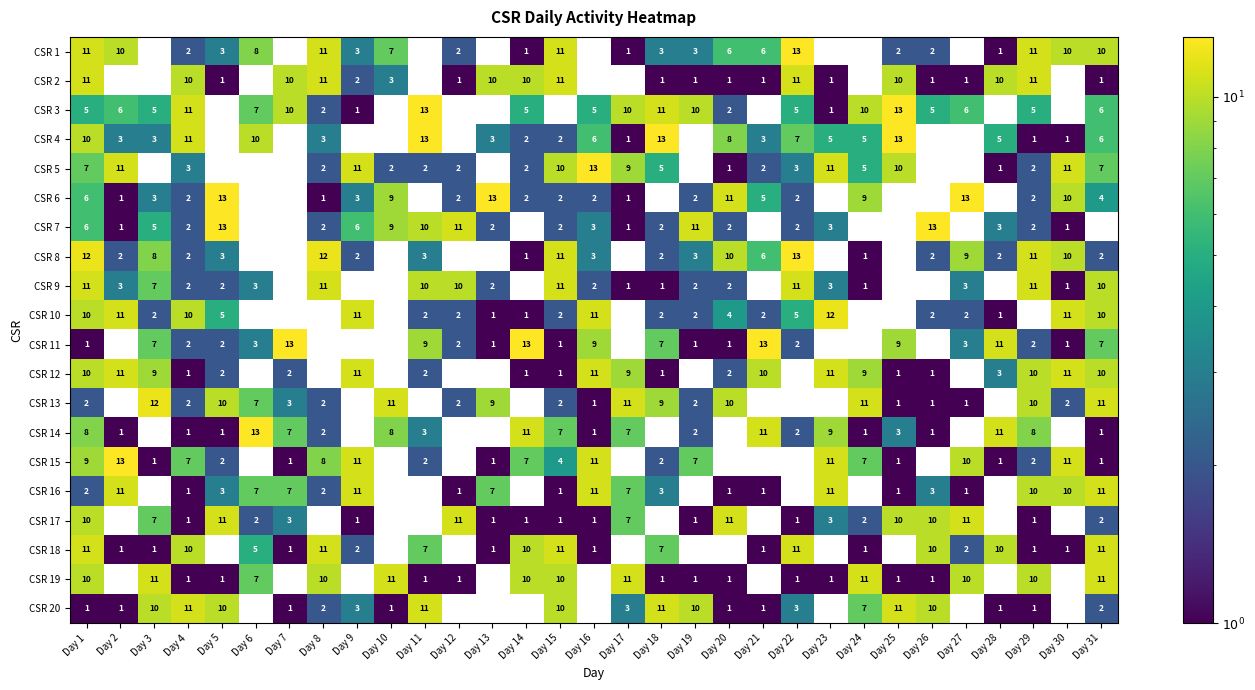

Between Day 3 and Day 26, which series saw the biggest shift?

CSR 13